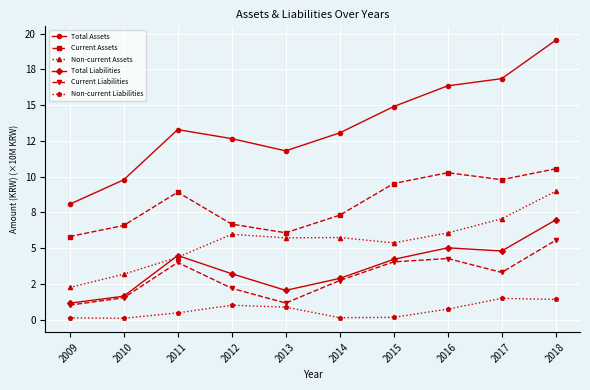

What are all the series names shown in the legend?

Total Assets, Current Assets, Non-current Assets, Total Liabilities, Current Liabilities, Non-current Liabilities